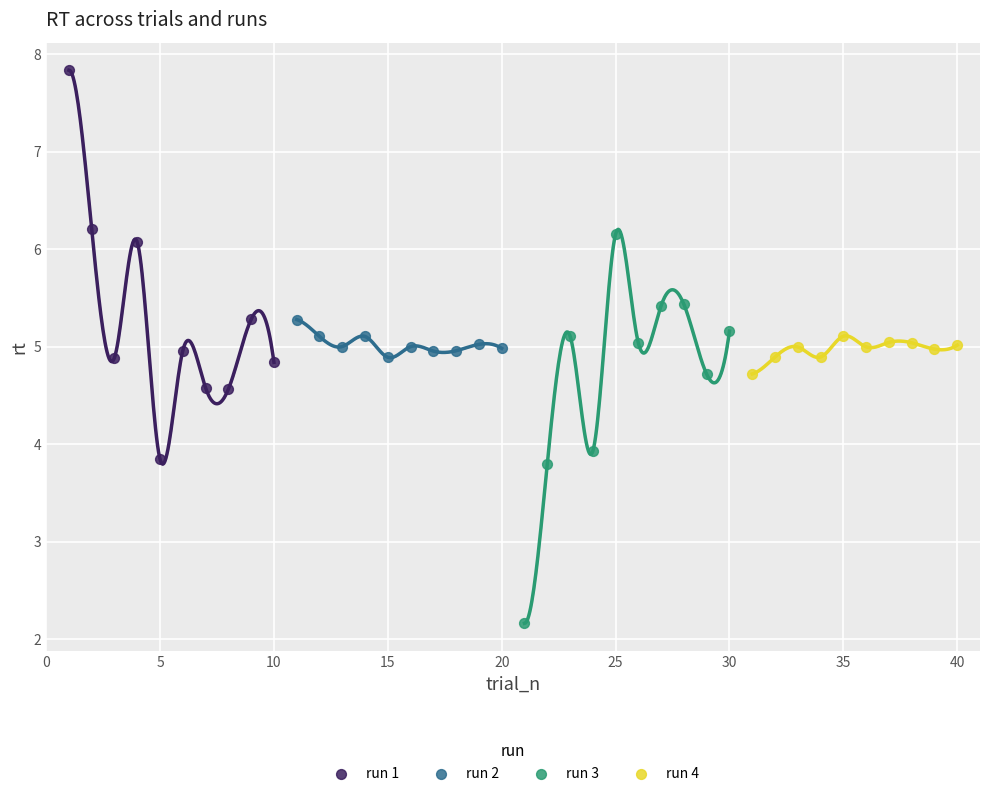

What are all the series names shown in the legend?

run 1, run 2, run 3, run 4